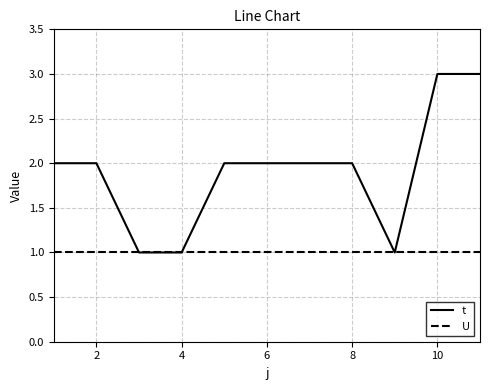

Rank the series by their average value, from highest to lowest.

t, U